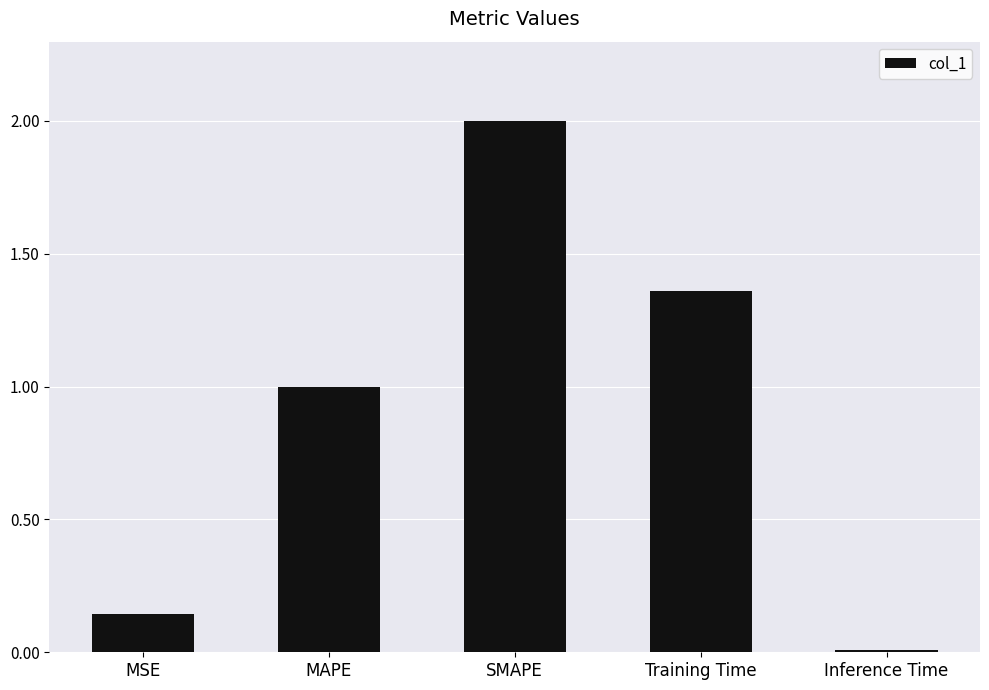

Which category has the lowest value across all series?

Inference Time